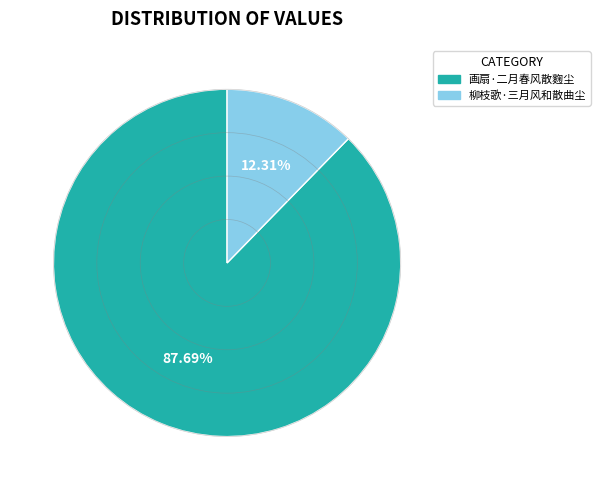

True or false: 画扇·二月春风散麴尘 accounts for 88% of the total.

True